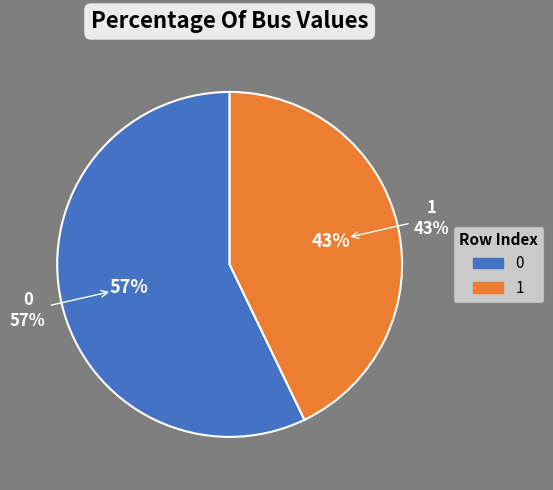

Do 1 and 0 together represent more than half of the pie?

Yes